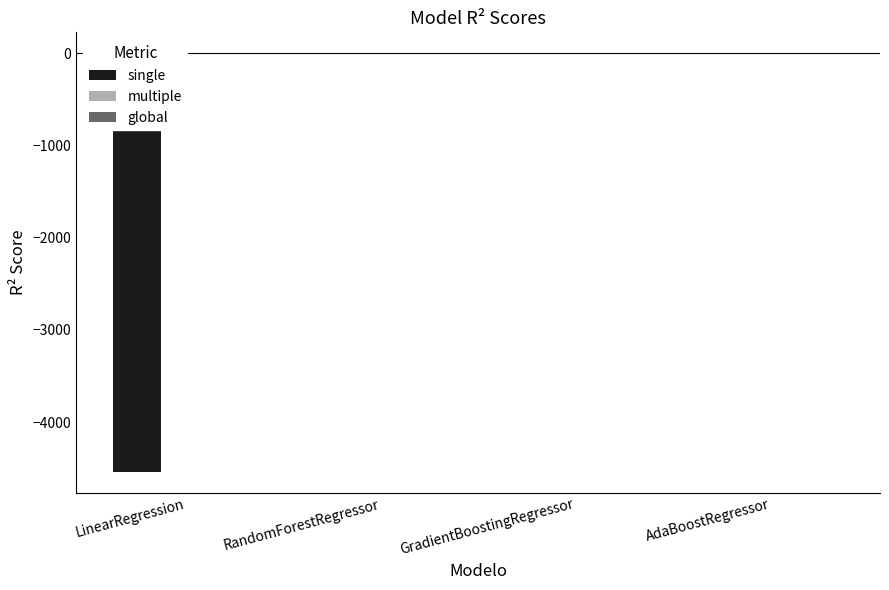

The value of multiple at LinearRegression is 0.7. True or false?

False